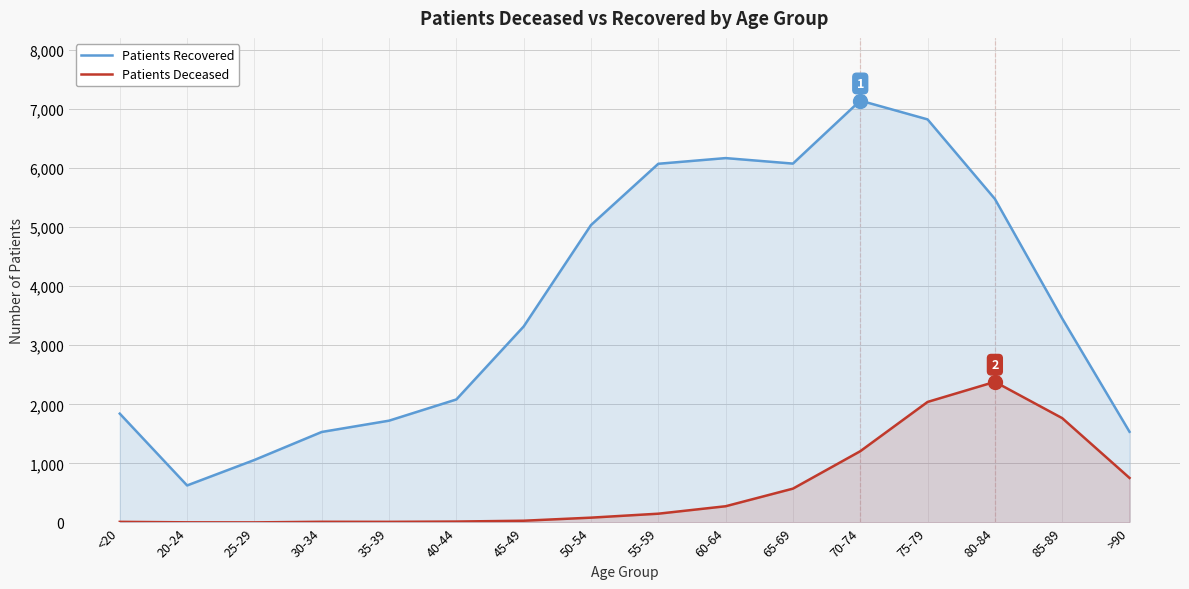

Reading left to right, what are all the values shown in this chart?

Patients Recovered: 1842	627	1058	1532	1723	2082	3317	5033	6070	6166	6073	7139	6821	5475	3452	1535
Patients Deceased: 11	3	2	12	11	16	30	82	149	275	573	1206	2040	2380	1766	754